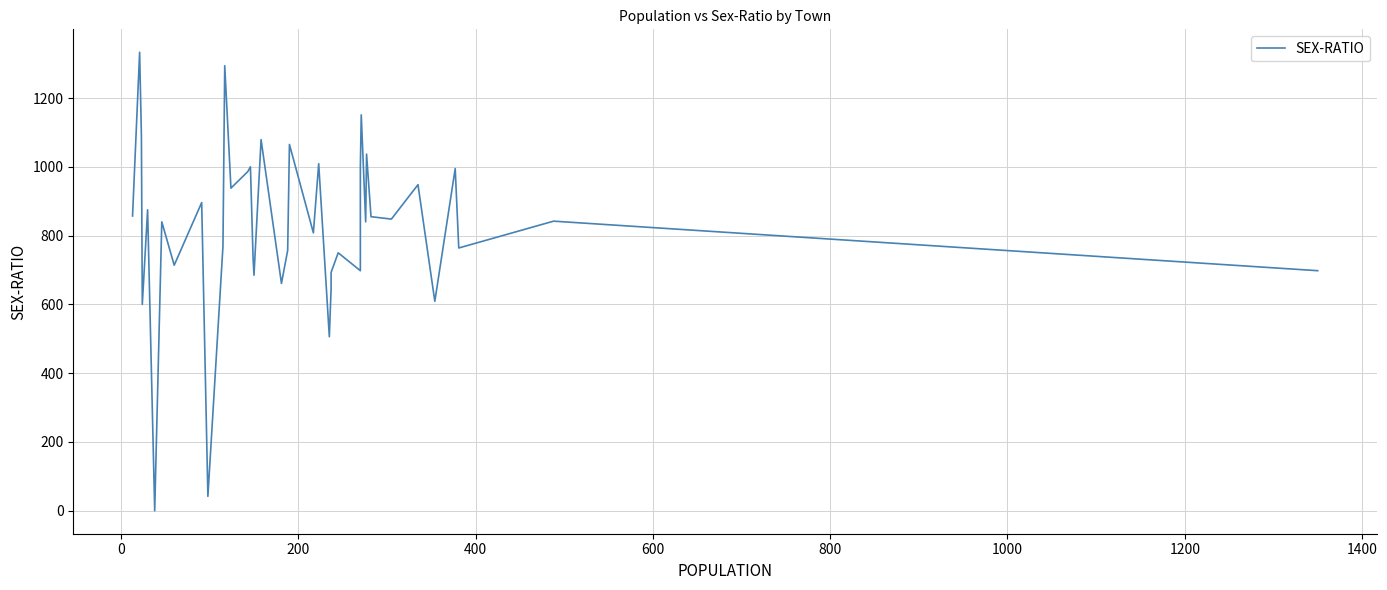

How many lines are shown in the chart?

1